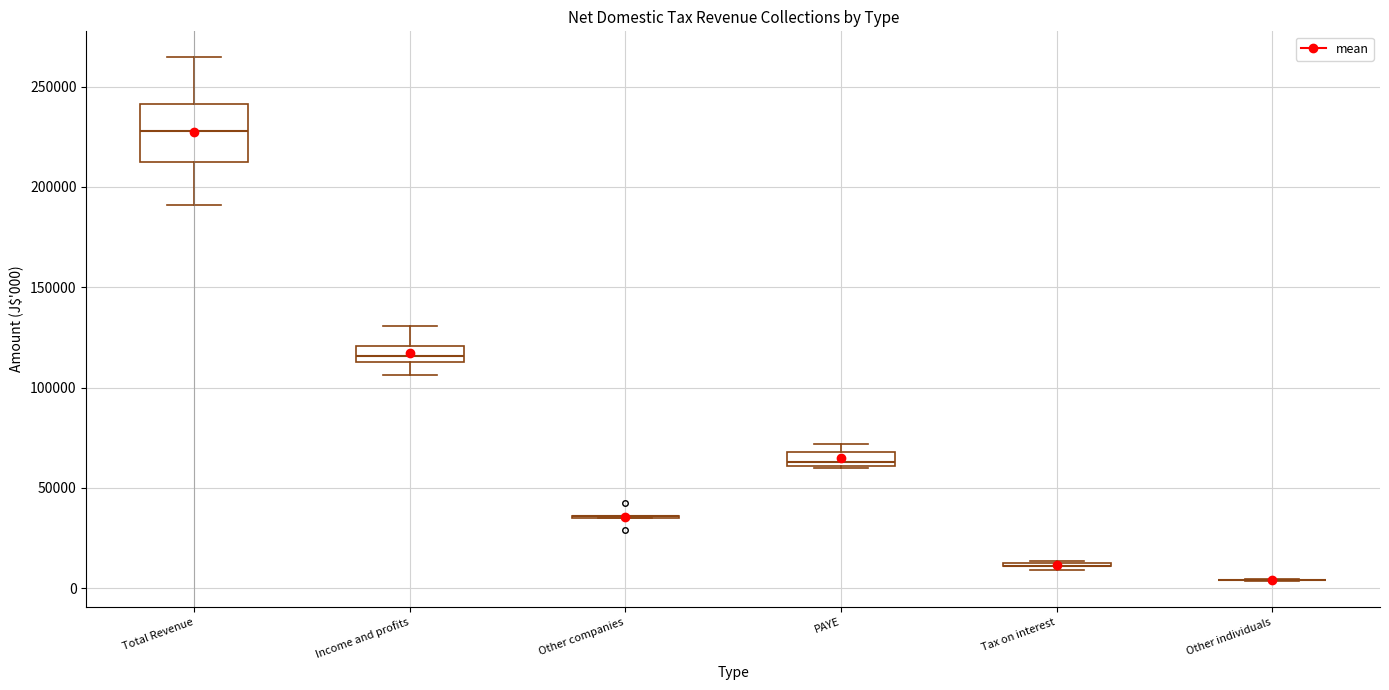

Which box is the tallest, from its lower edge to its upper edge?

Total Revenue